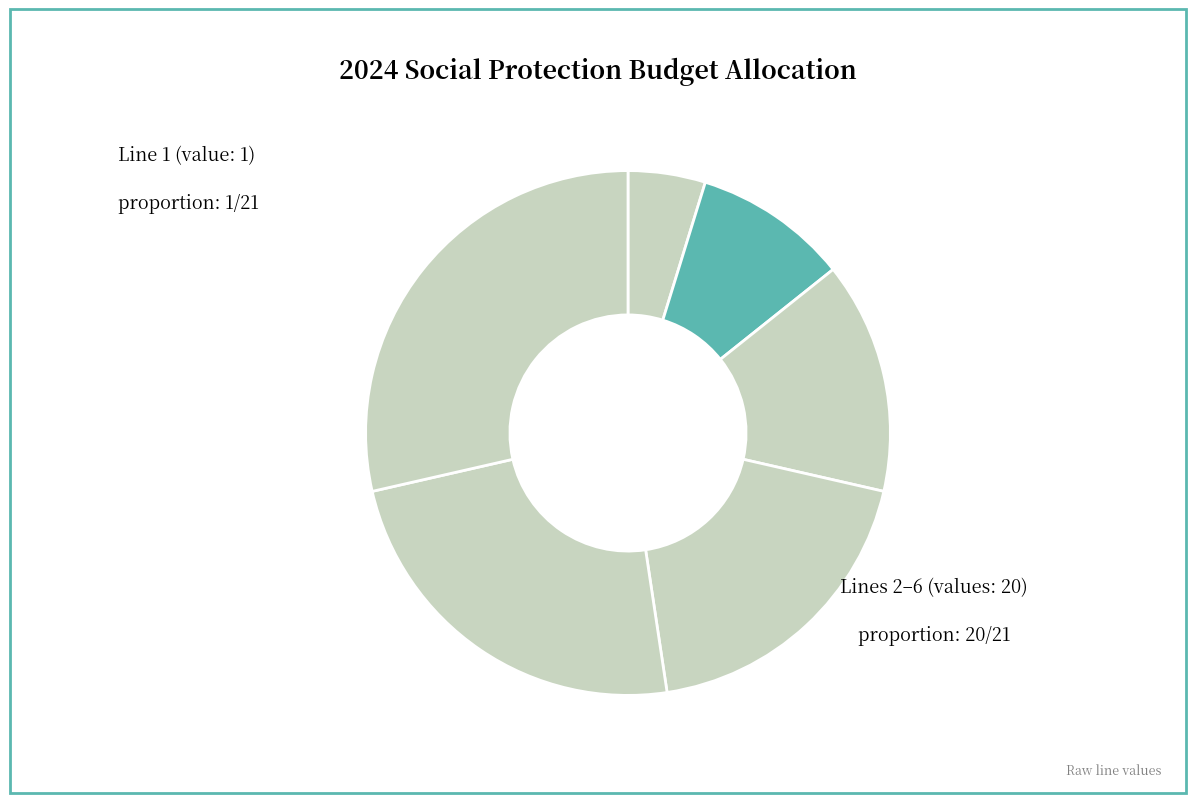

Is there a majority slice in this chart?

No